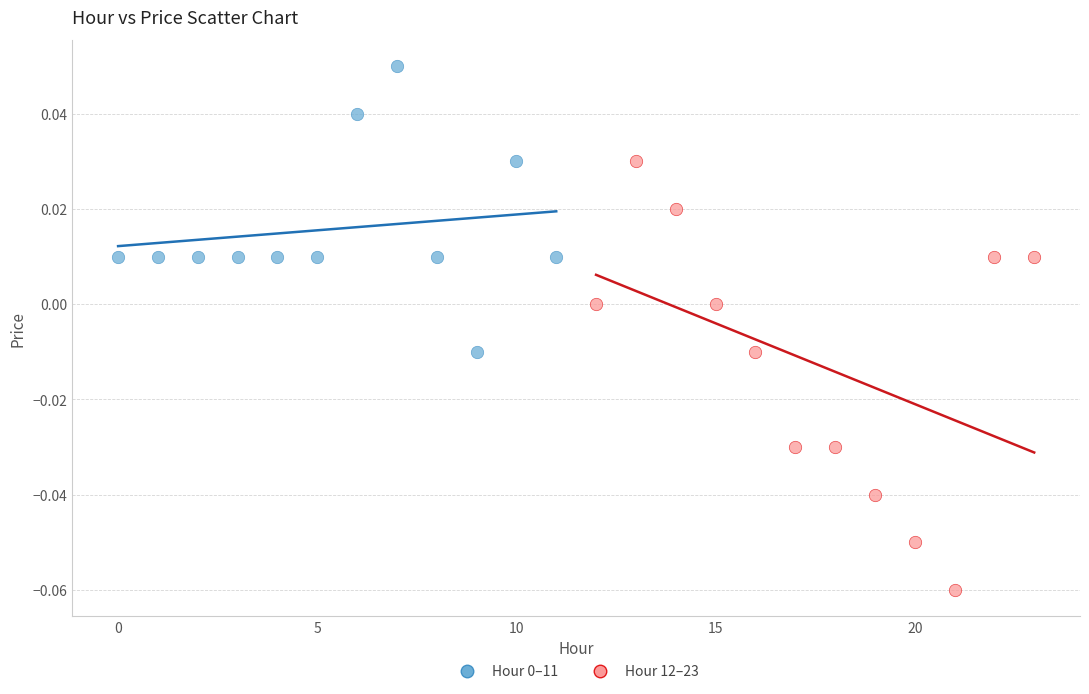

Which series reaches the minimum Y coordinate?

Hour 12–23